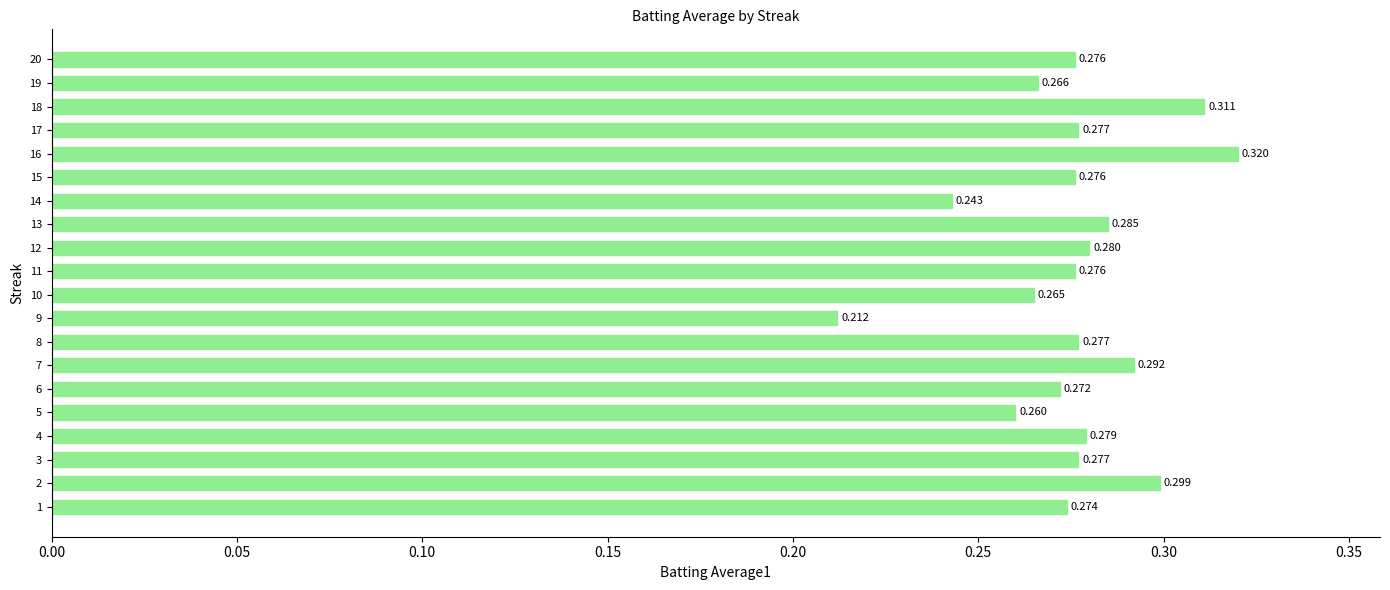

What is the sum of all values?

5.5